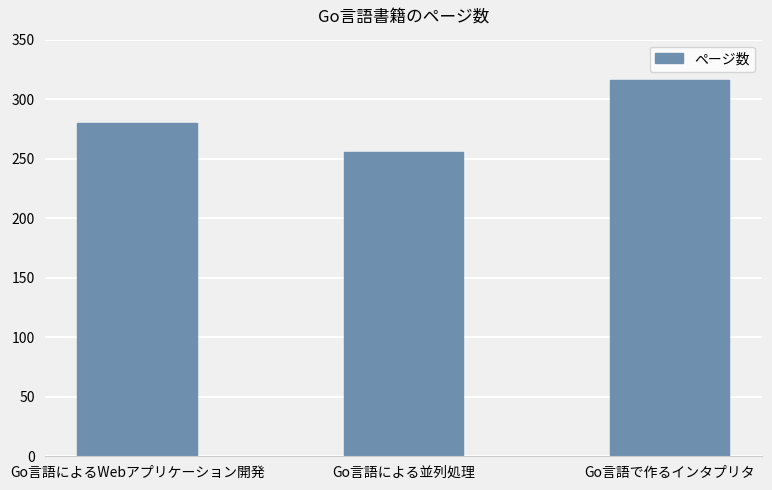

What is the value of the 1st bar from the left?

280